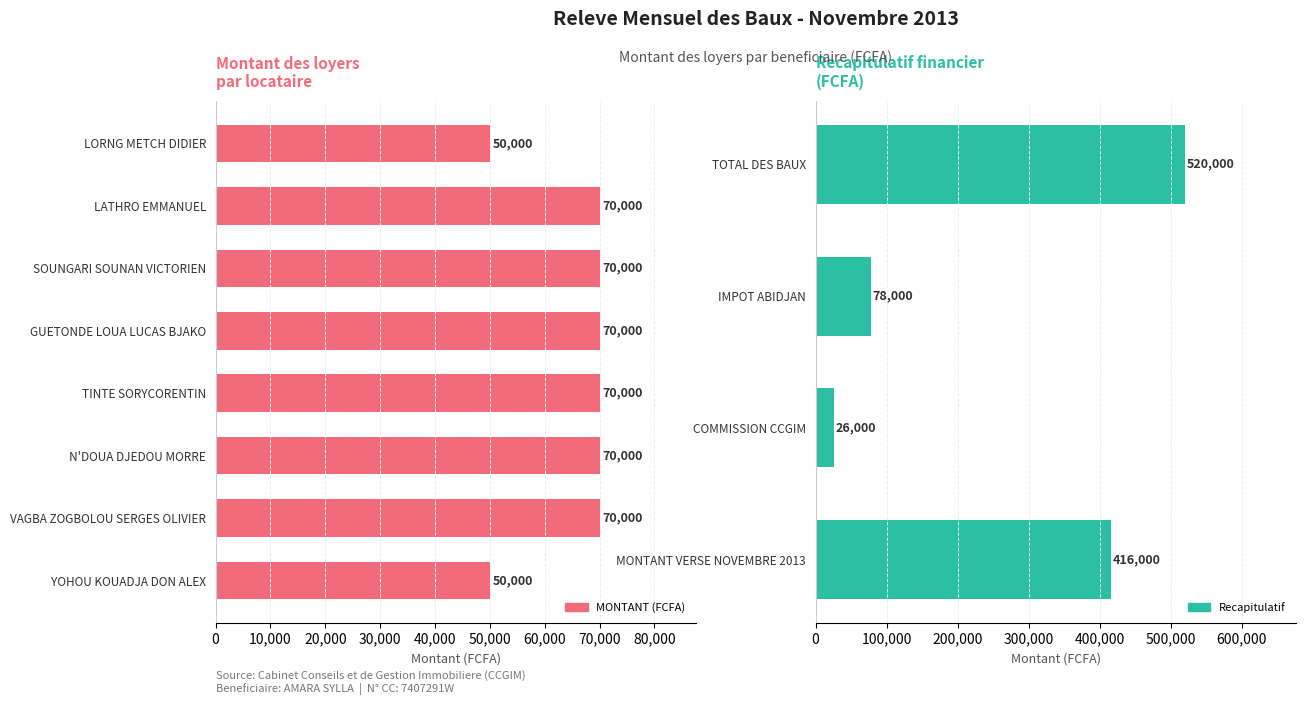

How many values are below 70000?

2